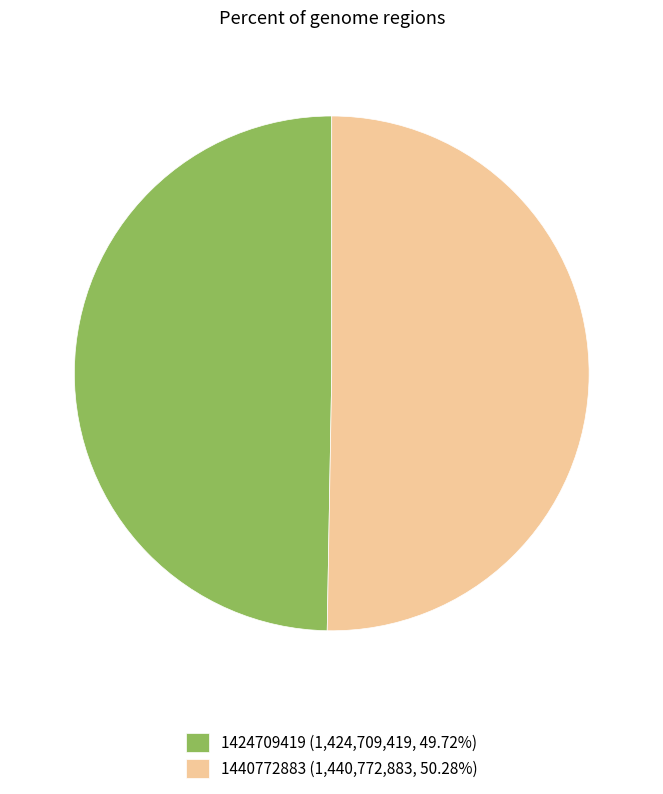

Which category accounts for the majority?

1440772883